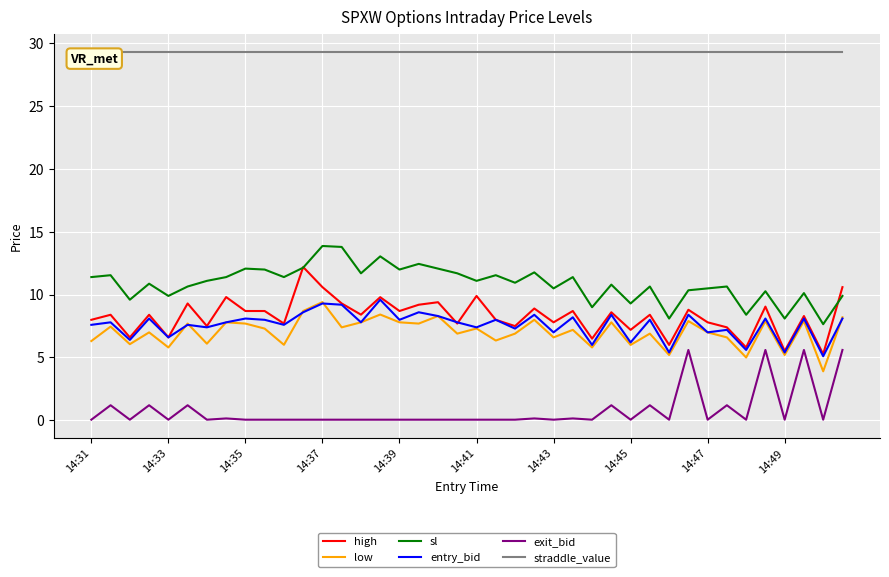

True or false: low and high intersect in this chart.

False